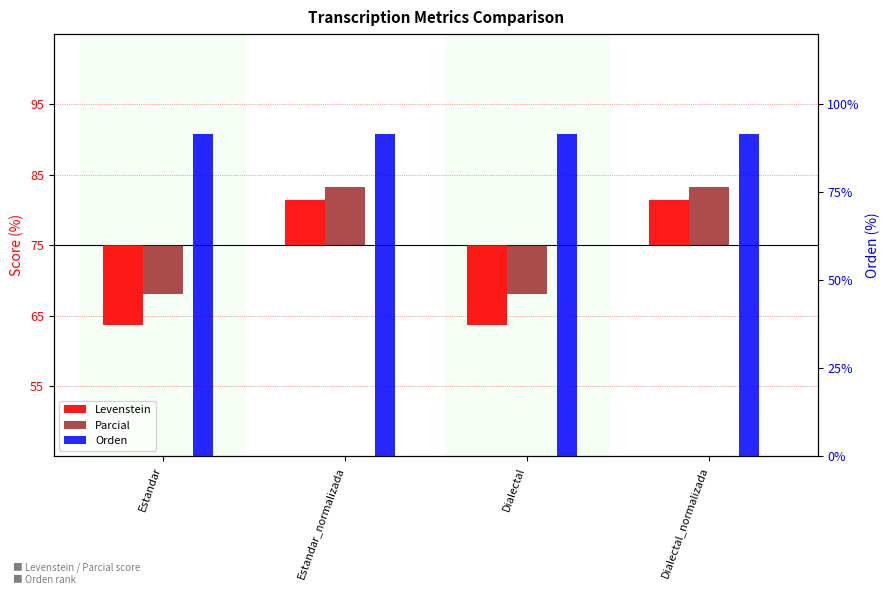

Reading left to right, extract all data points from this chart.

Levenstein: -11.4	6.5	-11.4	6.5
Parcial: -7.0	8.3	-7.0	8.3
Orden: 91.7	91.7	91.7	91.7